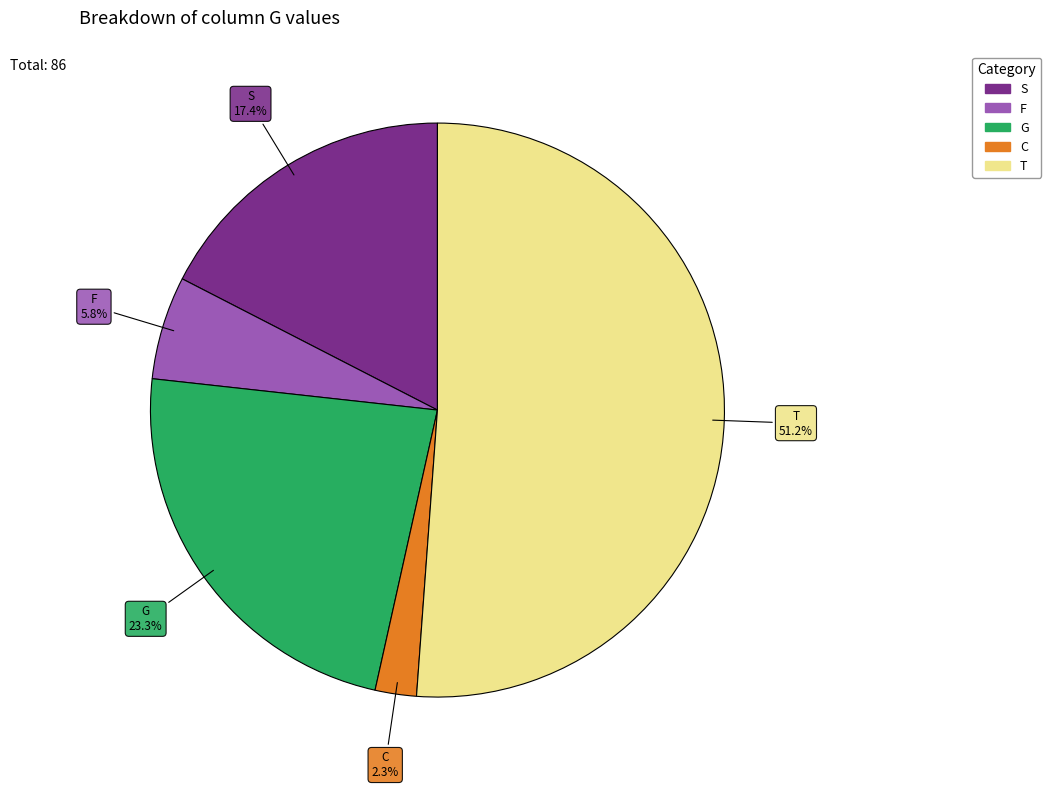

Is there any slice that represents more than half of the pie?

Yes